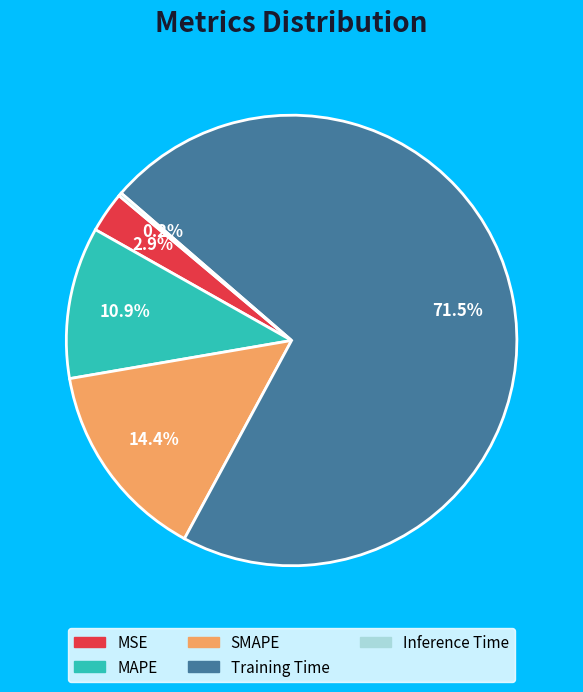

Which category has the biggest portion of the pie?

Training Time